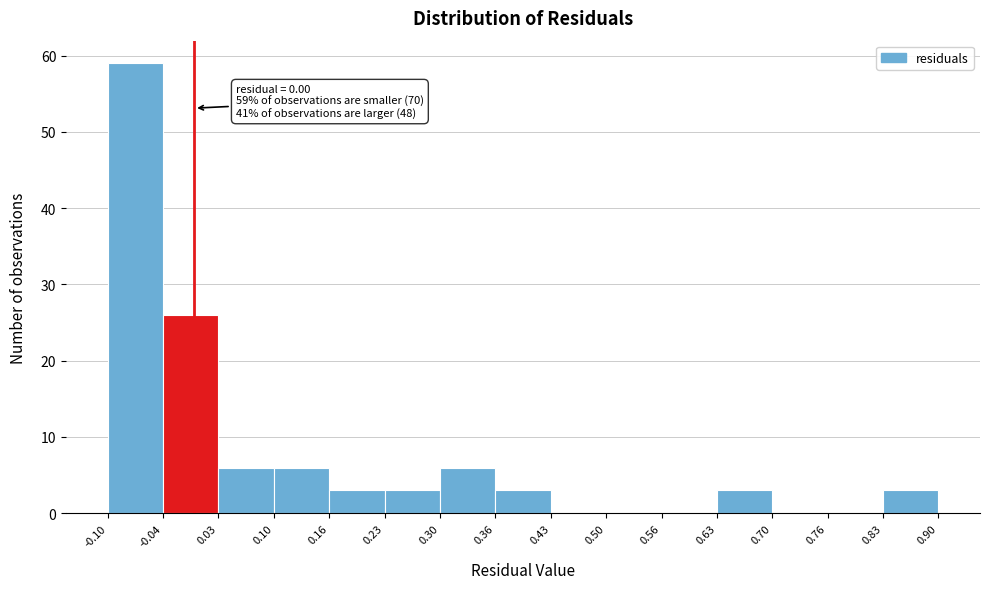

Over which range of the x-axis is the bar tallest?

-0.10 to -0.04